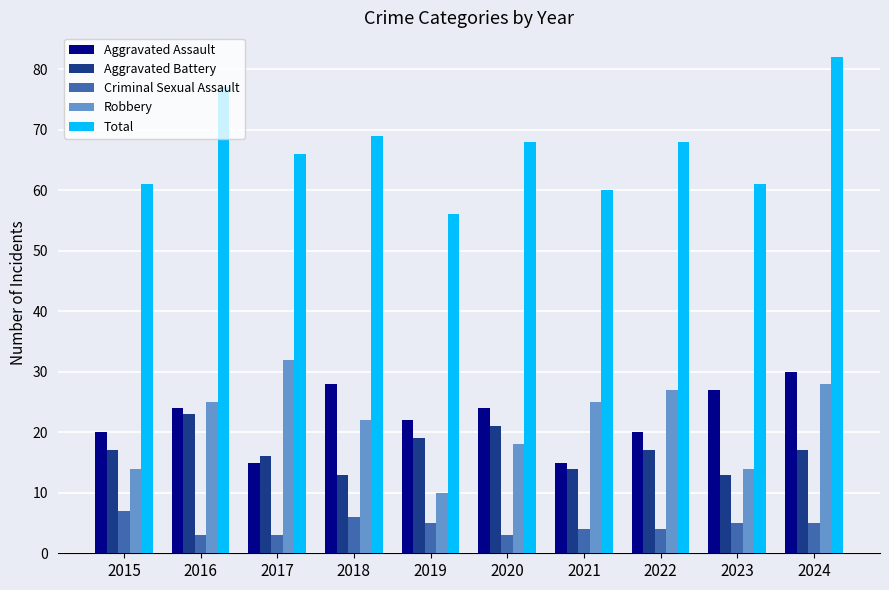

The Aggravated Assault series shows 34 at 2016. True or false?

False